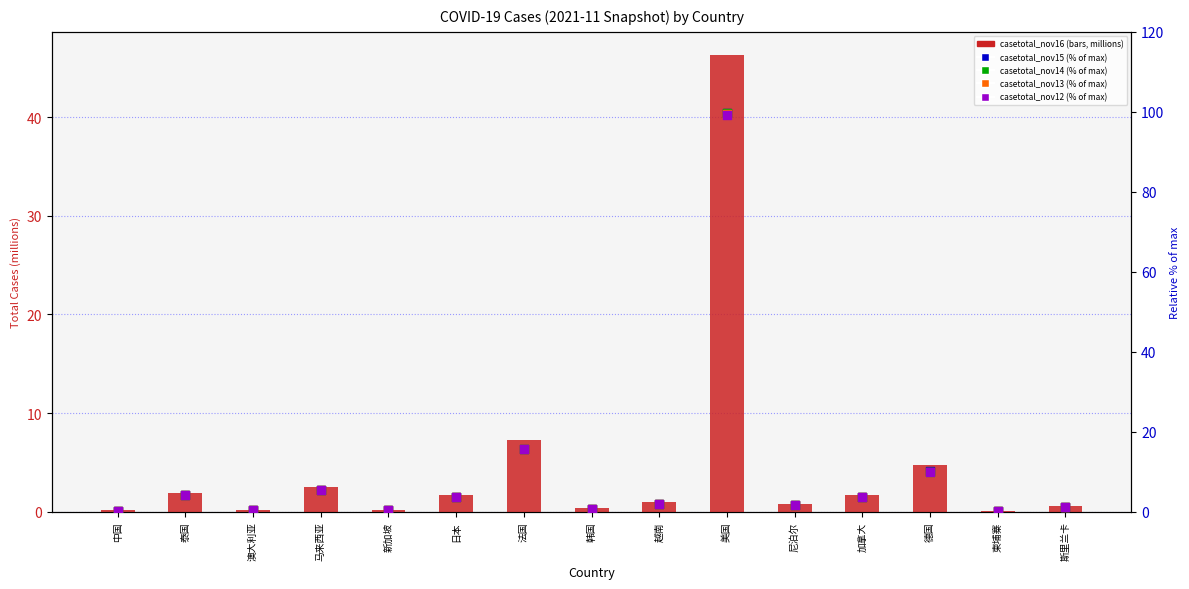

At which category is the sum across all series the highest?

美国